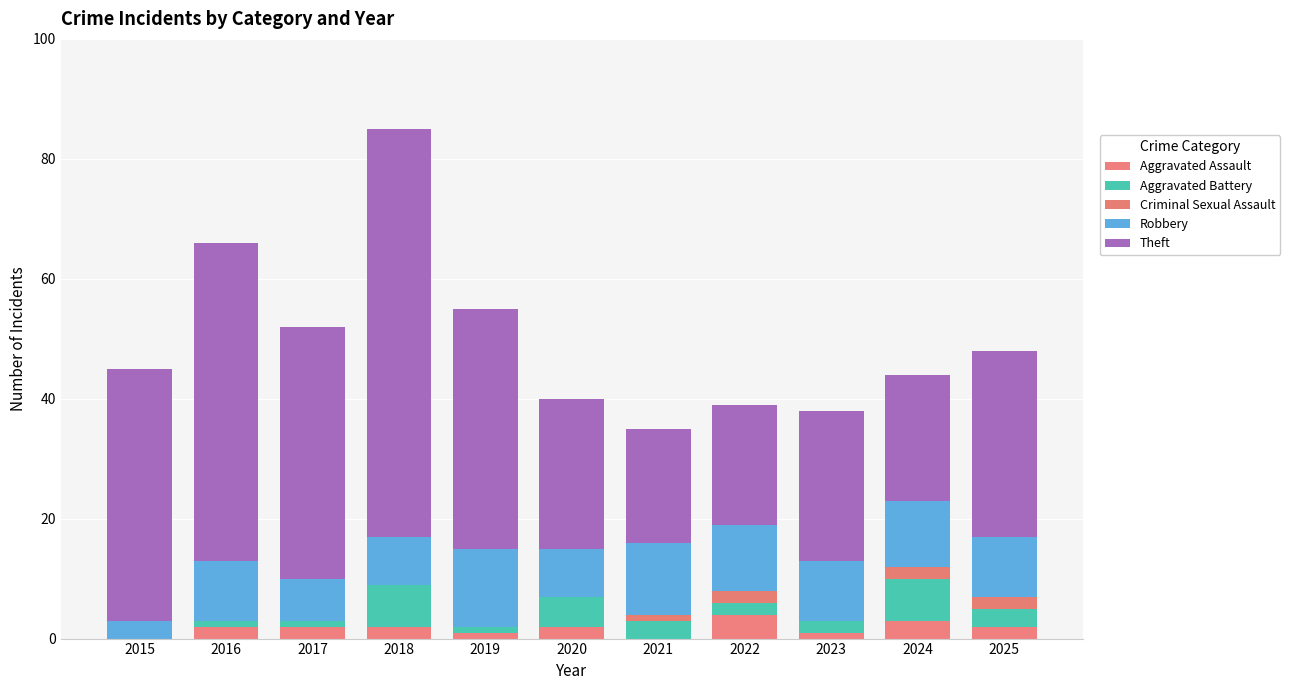

At which category is the sum across all series the highest?

2018